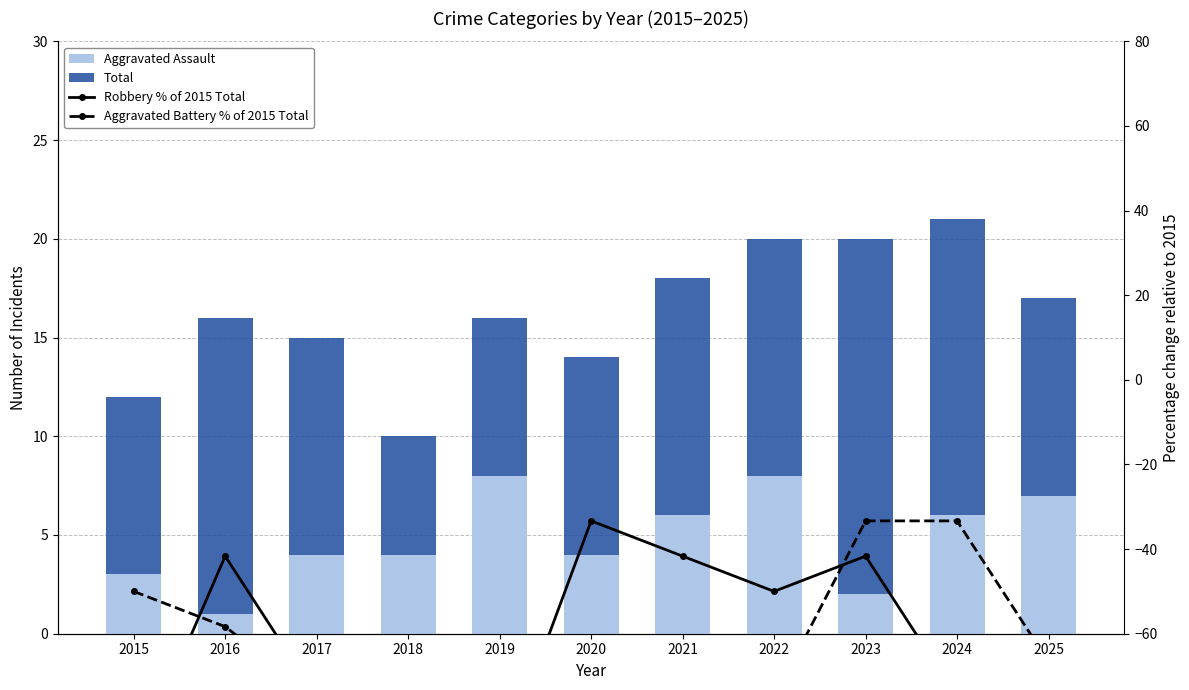

The value of Total at 2024 is 9.2. True or false?

False